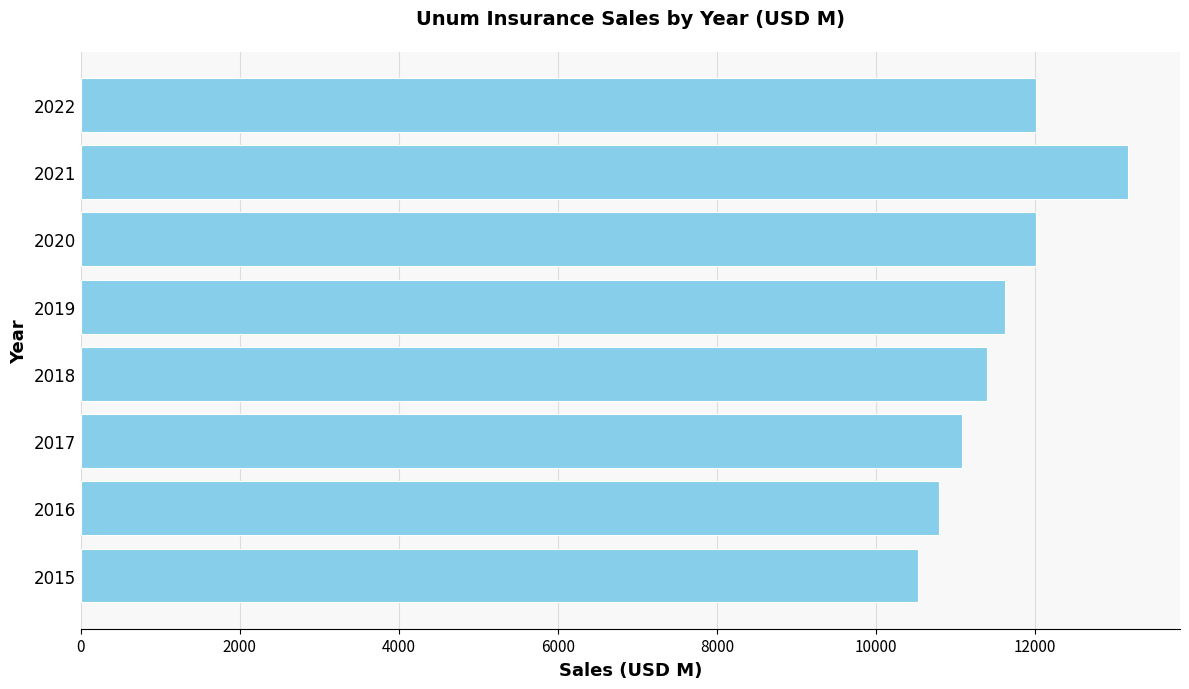

What is the difference between the maximum and second lowest values?

2377